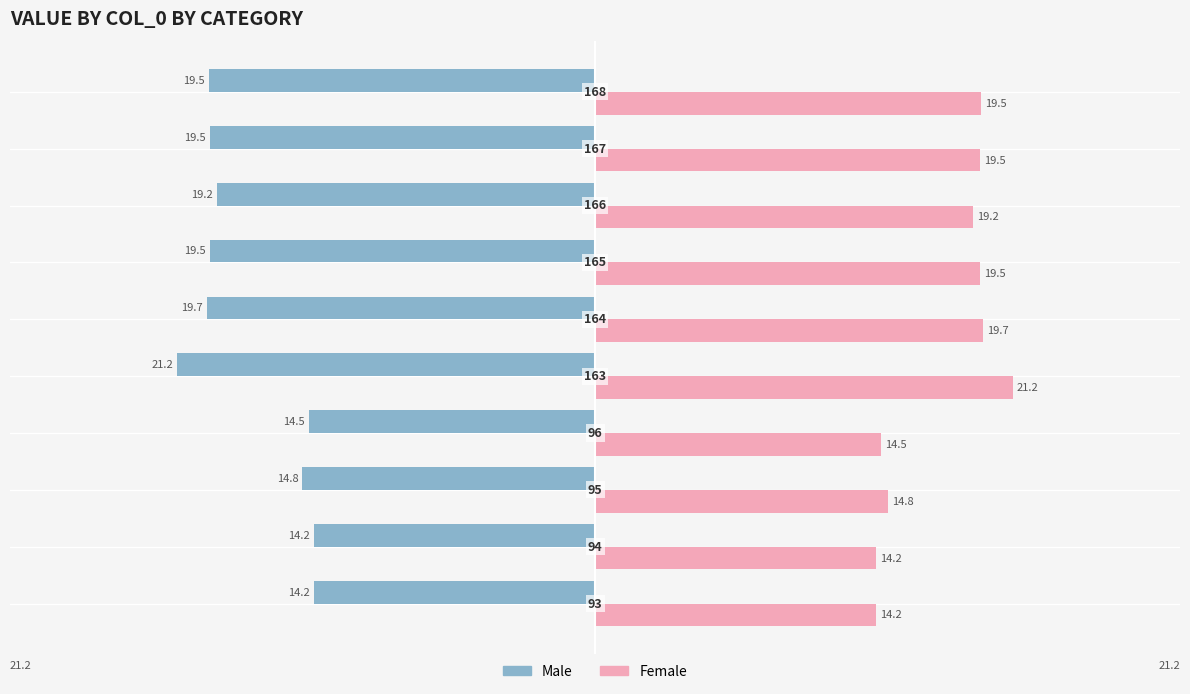

Rank the series by their average value, from lowest to highest.

Male, Female